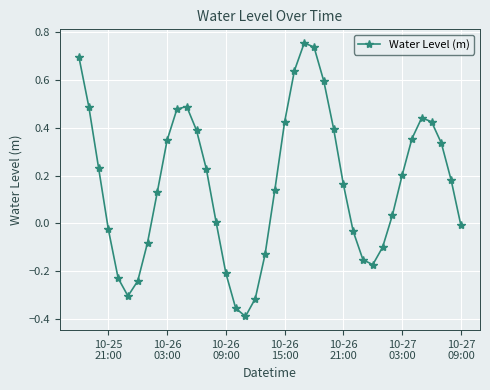

What is the difference between the second highest and second lowest values?

1.1